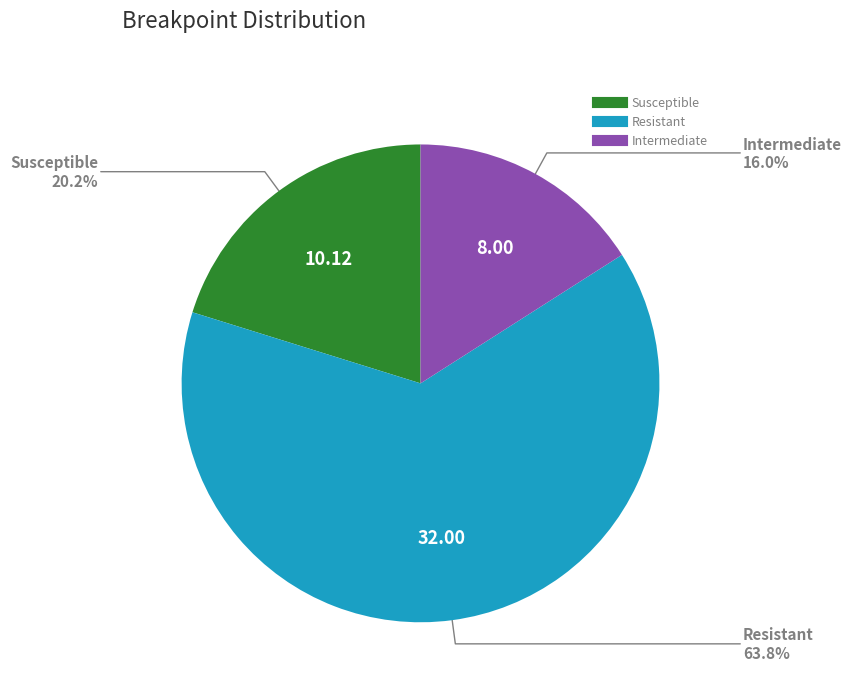

To the nearest percent, what is the combined percentage of Intermediate and Resistant?

80%